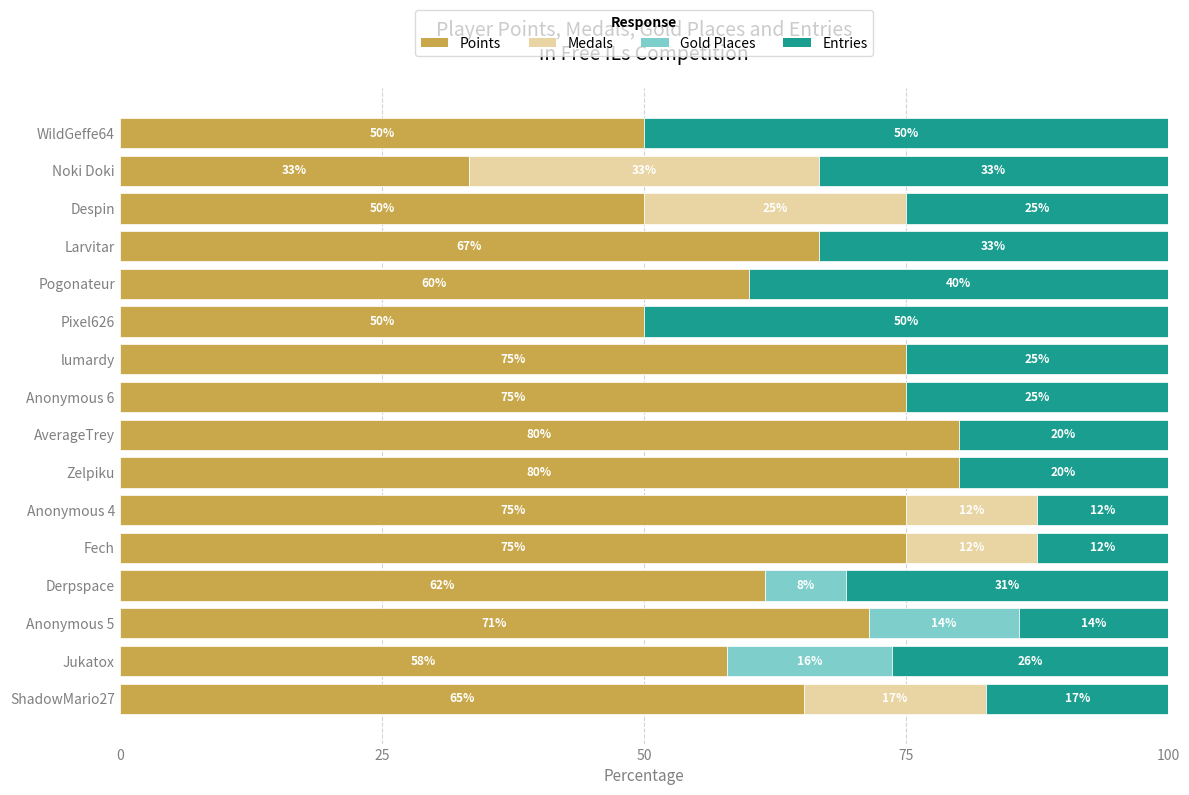

What is the maximum value for Points?

80.0